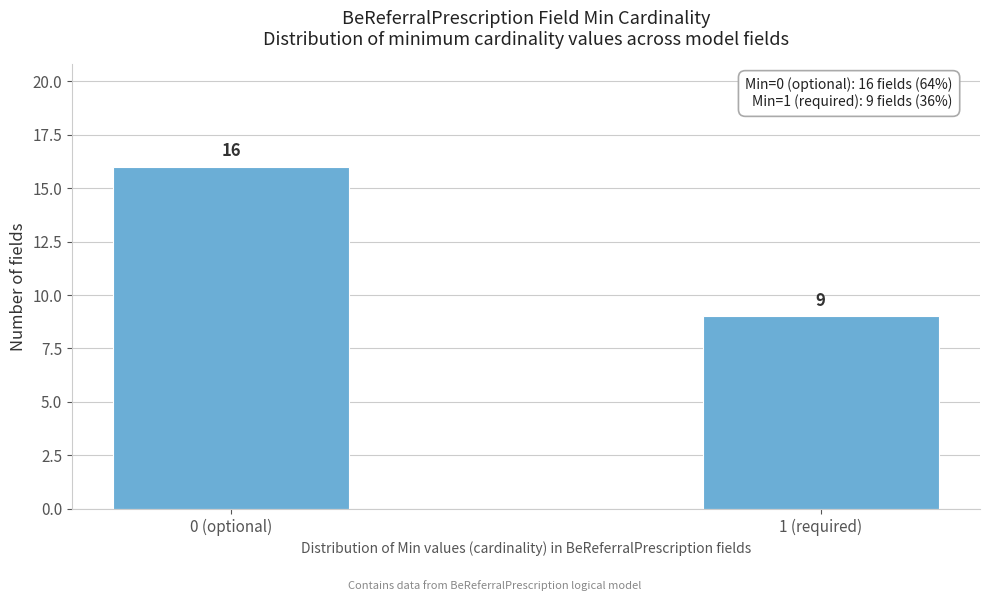

Reading left to right, extract all data points from this chart.

0 (optional)=16	1 (required)=9